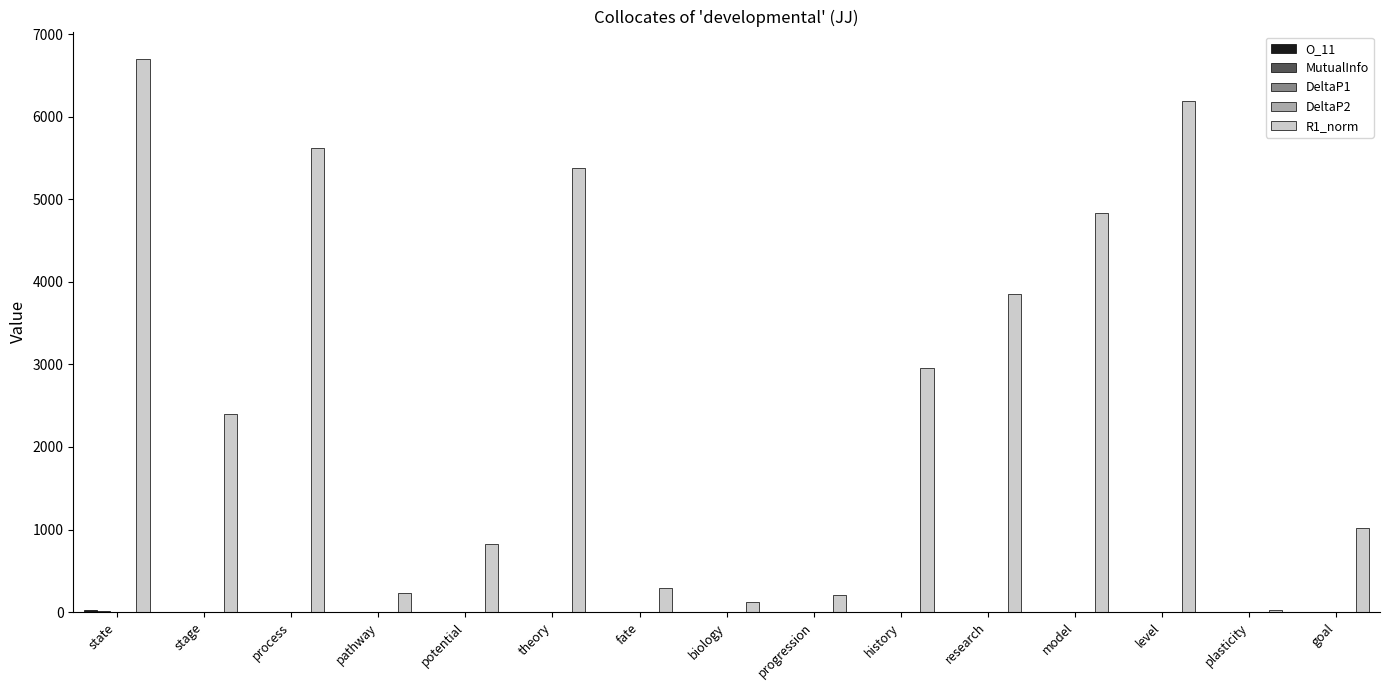

Which category has the highest value across all series?

state